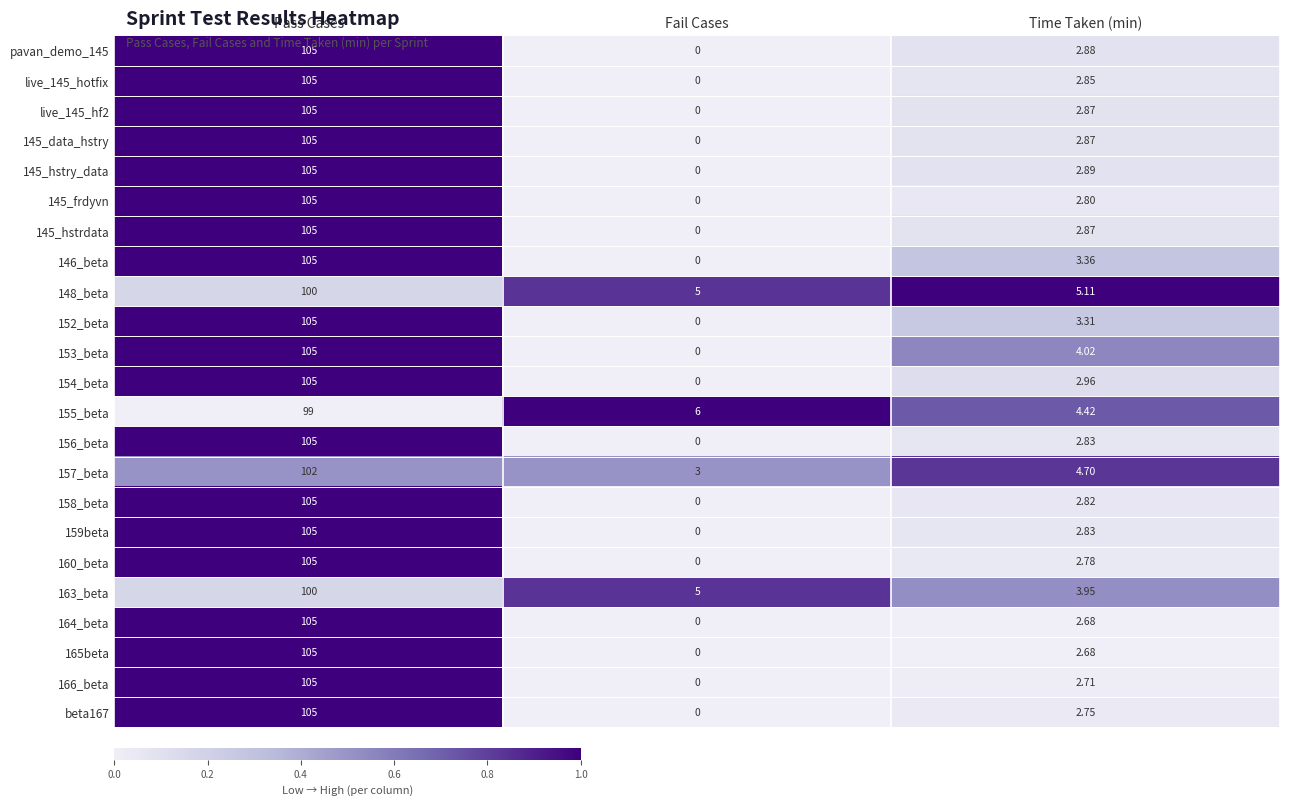

Which category has the highest value across all series?

Pass Cases